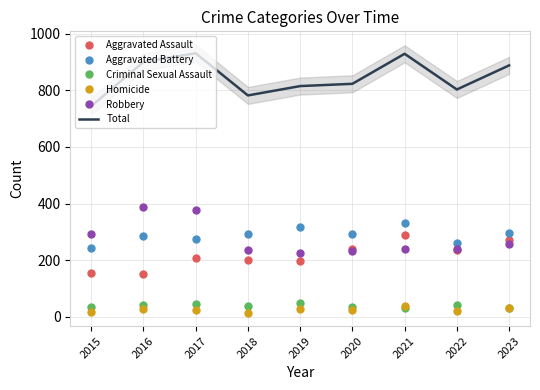

What is the spread (max minus min) of values at 2015?

727